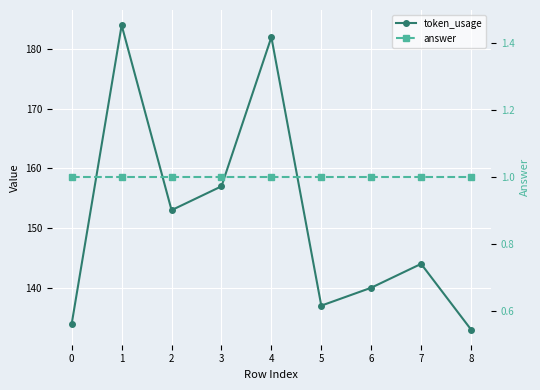

True or false: answer and token_usage cross at least once.

False